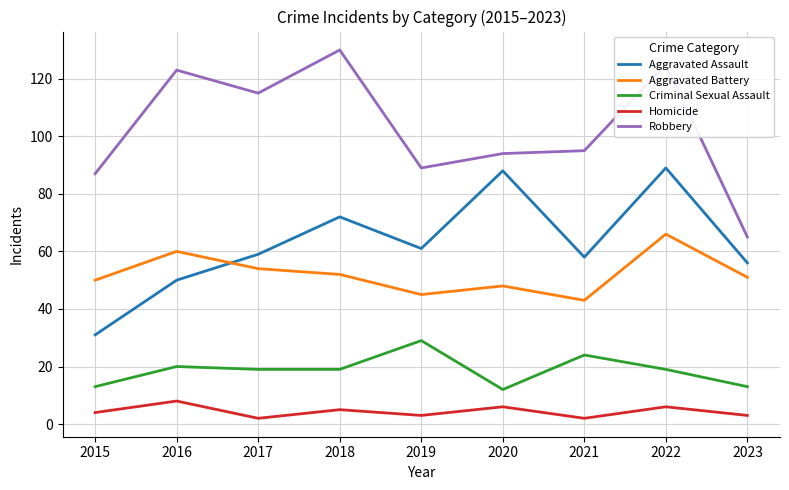

Between 2016 and 2022, which series saw the biggest shift?

Aggravated Assault